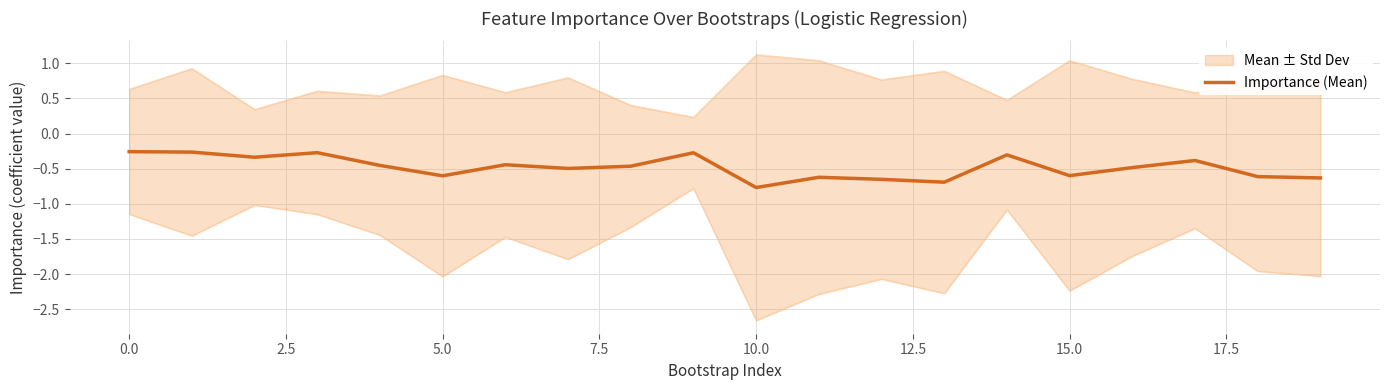

What position from the left is 13?

14